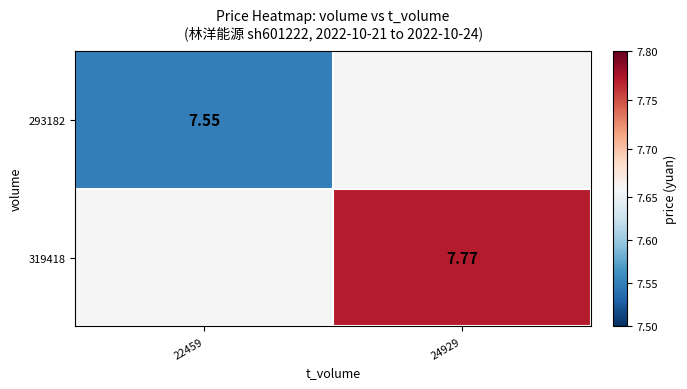

At which label does 319418 first exceed 7?

24929